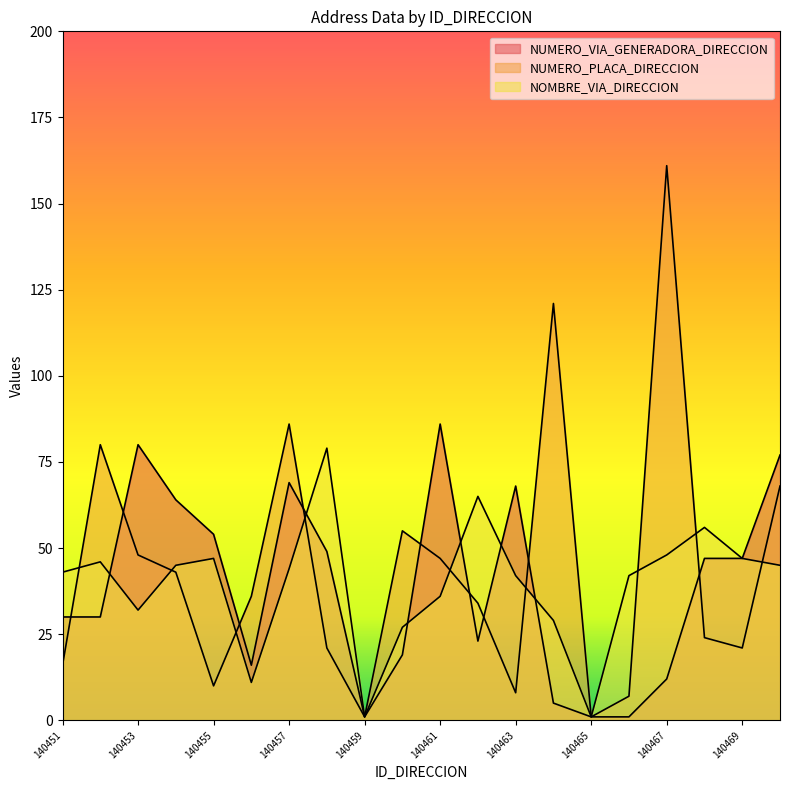

True or false: NOMBRE_VIA_DIRECCION has a value of 57 at 140451.

False